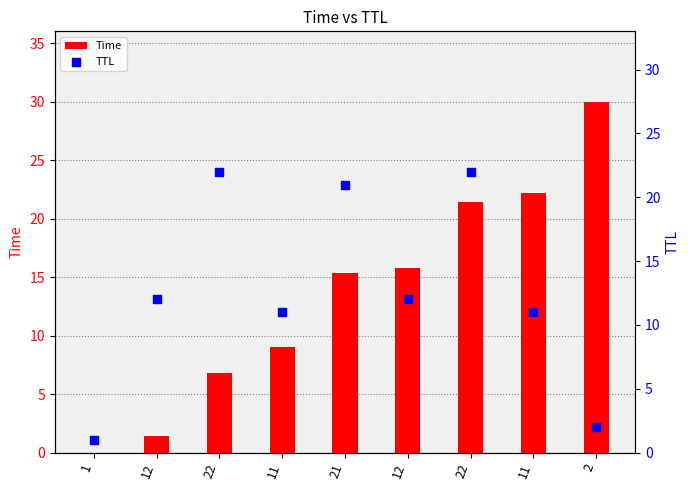

What are all the series names shown in the legend?

Time, TTL